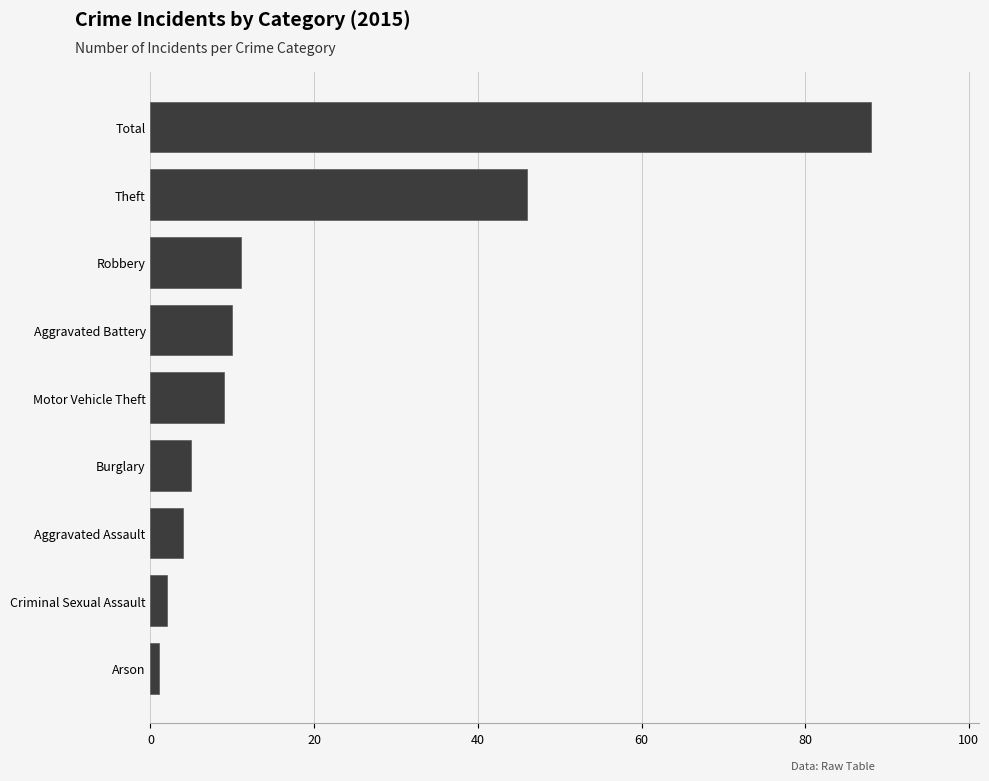

At which label is the value closest to 44?

Theft